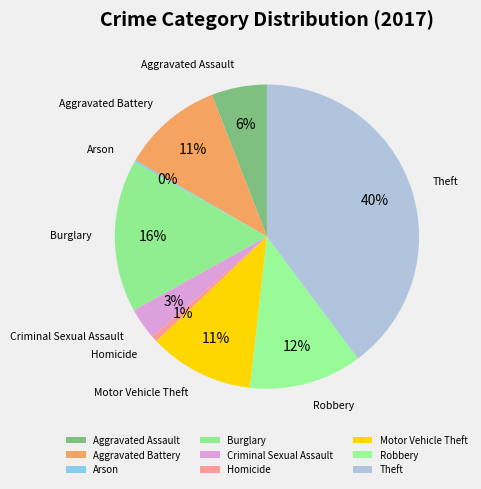

To the nearest percent, what percentage of the pie is Criminal Sexual Assault?

3%